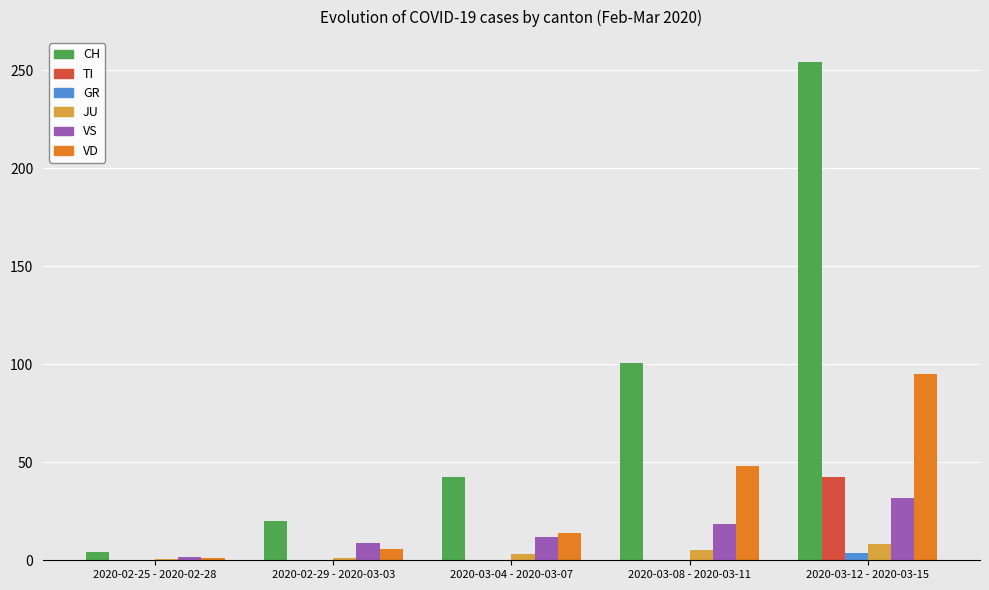

The GR series shows 0.0 at 2020-03-08 - 2020-03-11. True or false?

True